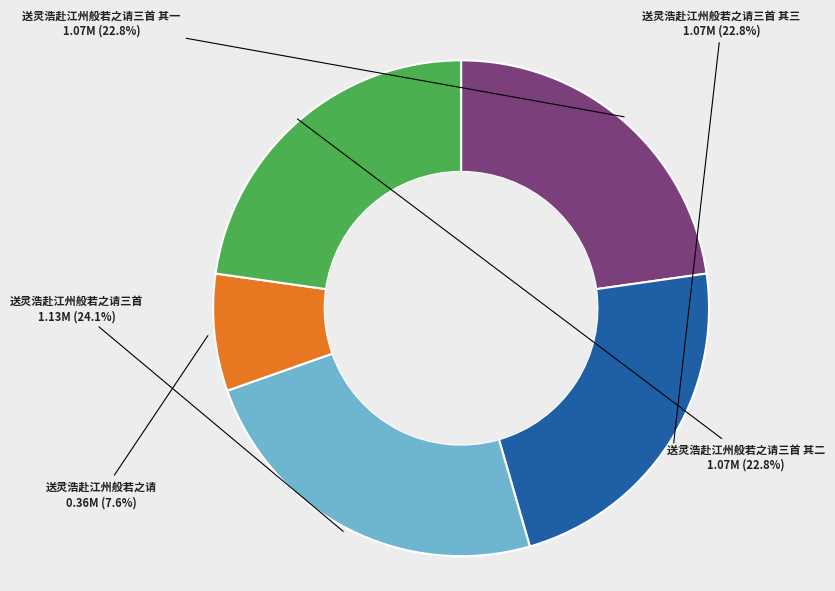

Is there any slice that represents more than half of the pie?

No